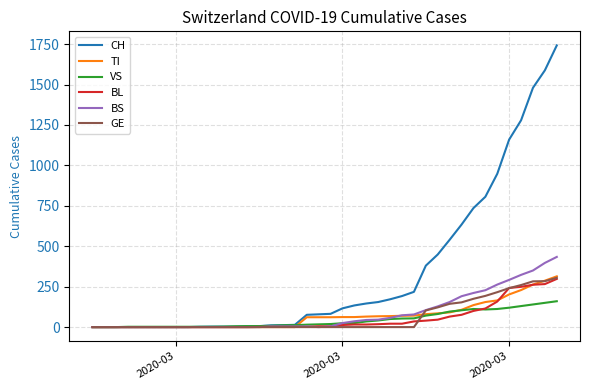

Which series has the largest total across all categories?

CH